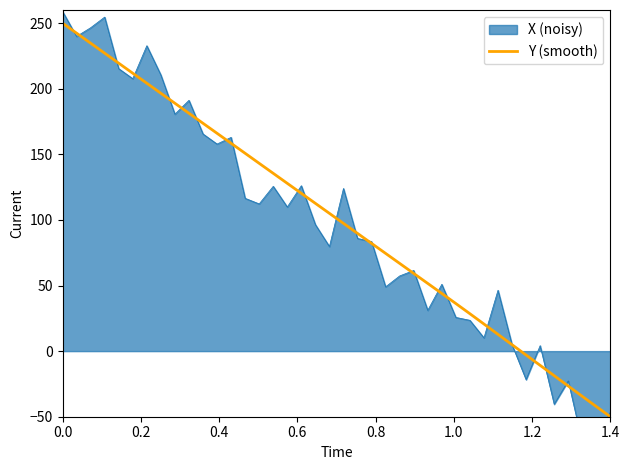

Read the value at 1.4.

-50.0